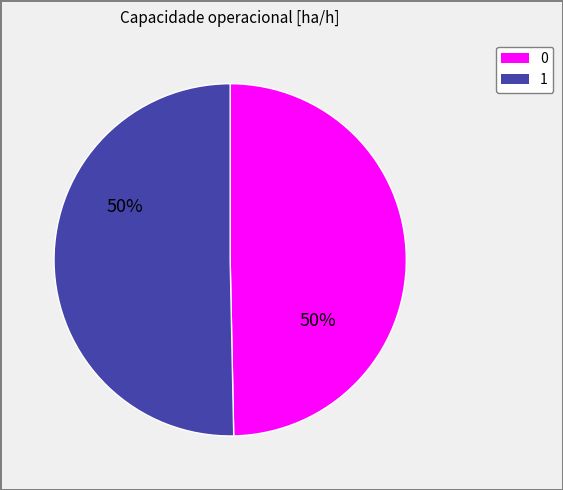

What is the majority slice?

1